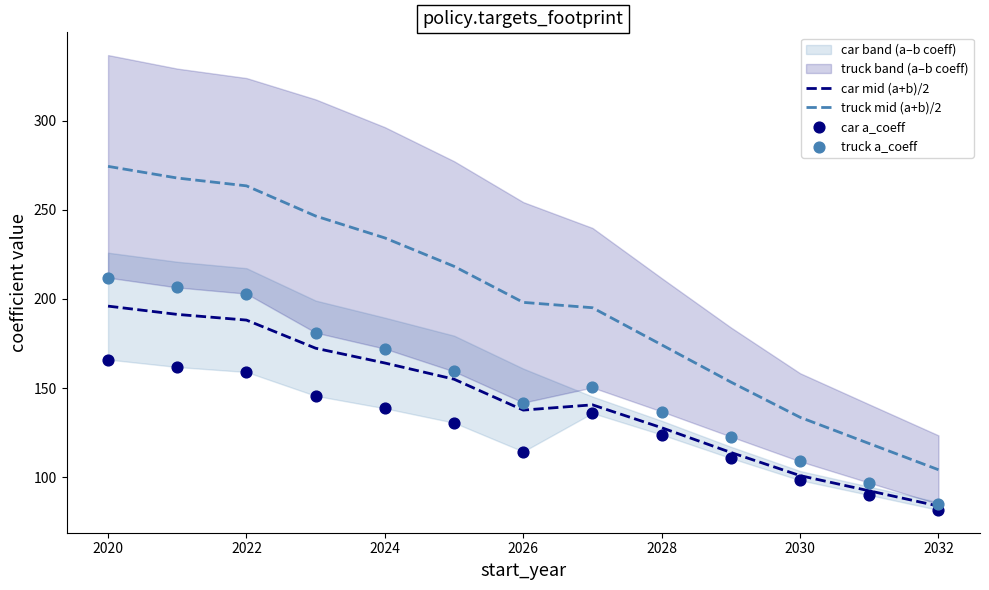

At how many categories does at least one series exceed 262?

3